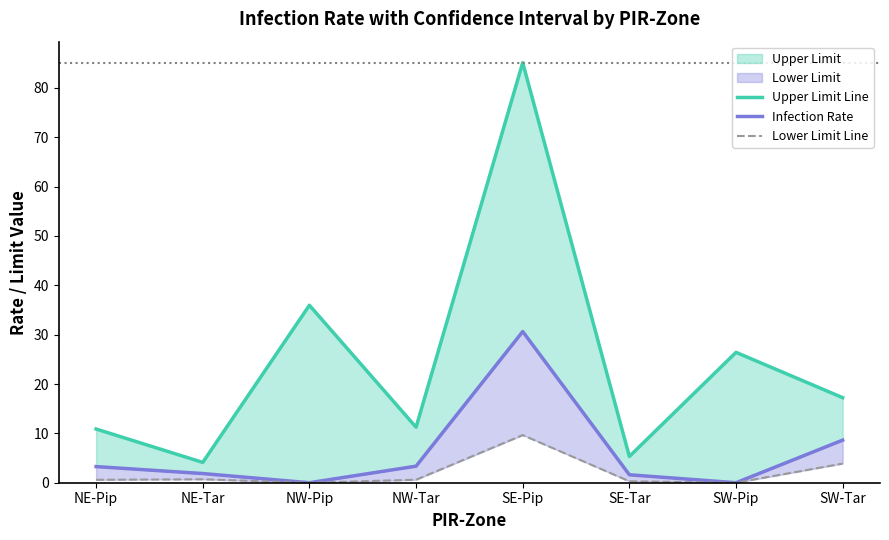

Reading right to left, what are all the values shown in this chart?

Upper Limit Line: 17.2	26.4	5.3	85.1	11.2	36.0	4.1	10.9
Infection Rate: 8.6	0.0	1.6	30.6	3.4	0.0	1.9	3.3
Lower Limit Line: 3.9	0.0	0.3	9.7	0.6	0.0	0.7	0.6